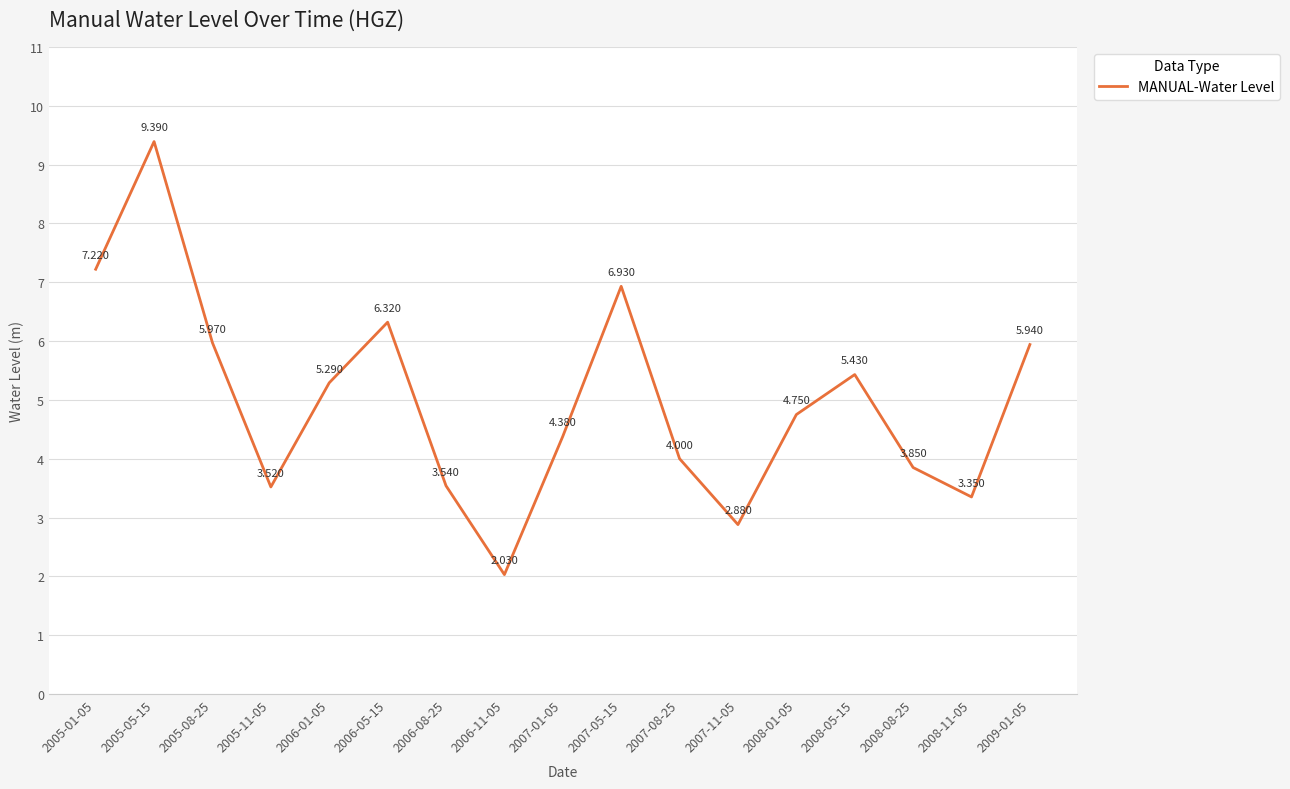

What is the sum of the values at 2007-01-05 and 2005-11-05?

7.9